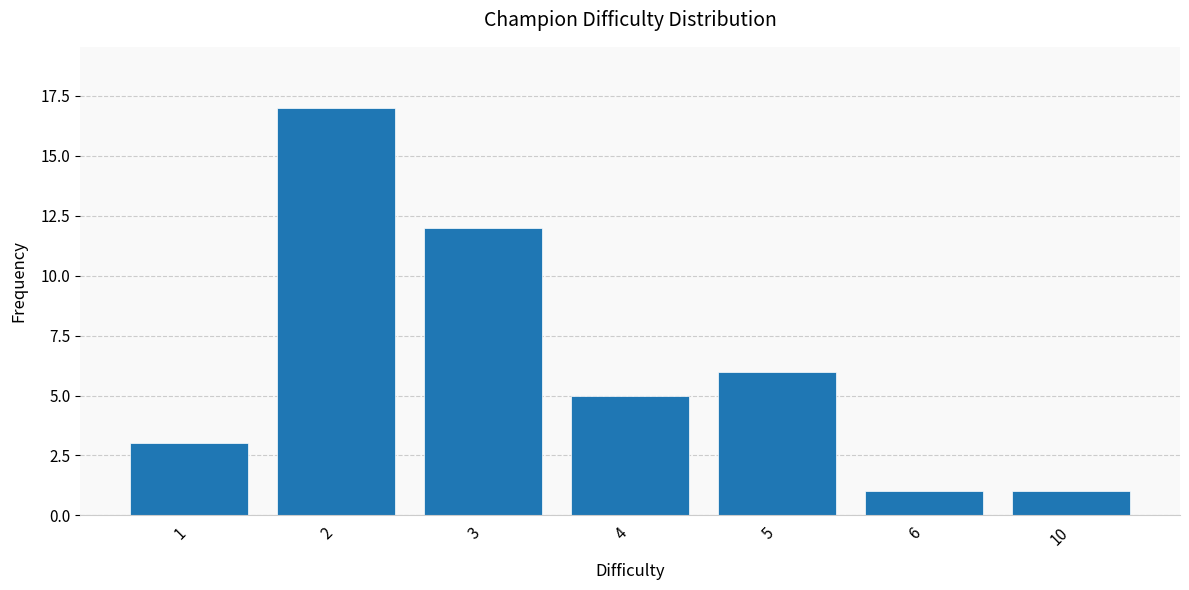

Reading right to left, list all the values displayed in this chart.

10=1	6=1	5=6	4=5	3=12	2=17	1=3